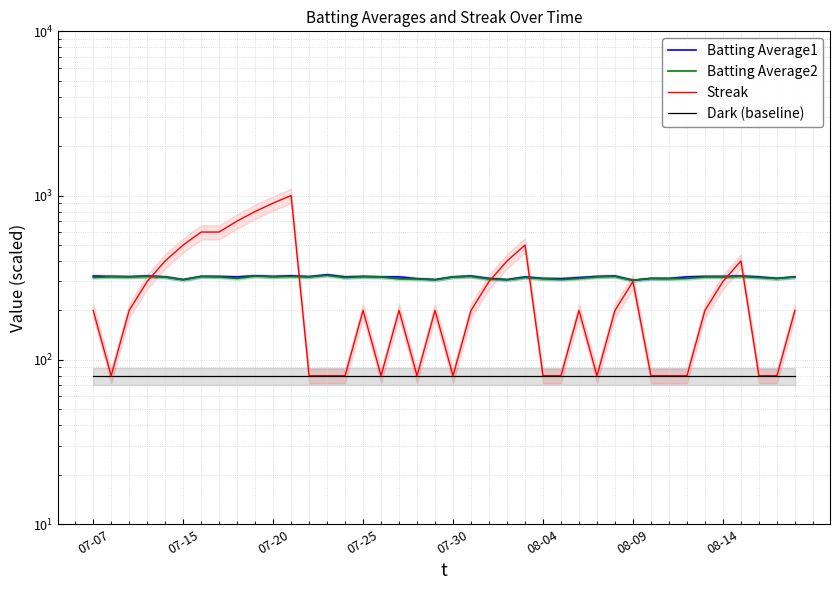

True or false: Batting Average2 has a value of 317 at 07-07.

True